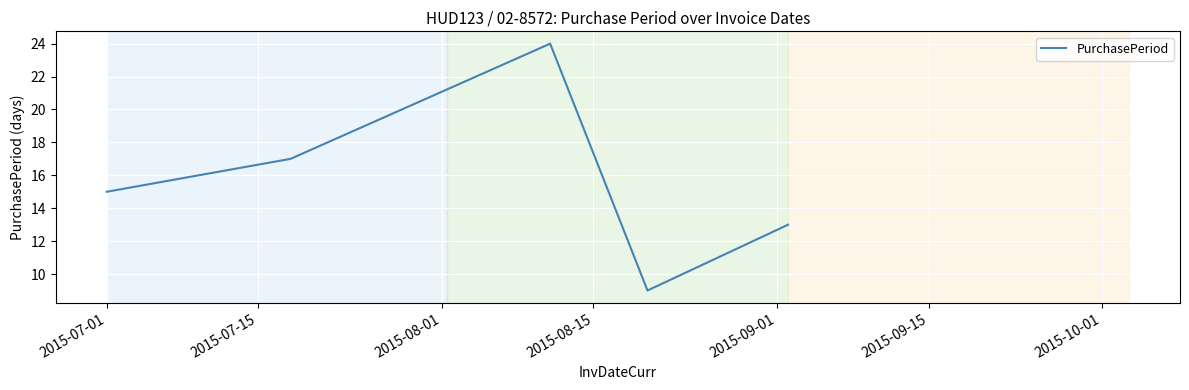

Reading left to right, what are all the values shown in this chart?

15	17	24	9	13